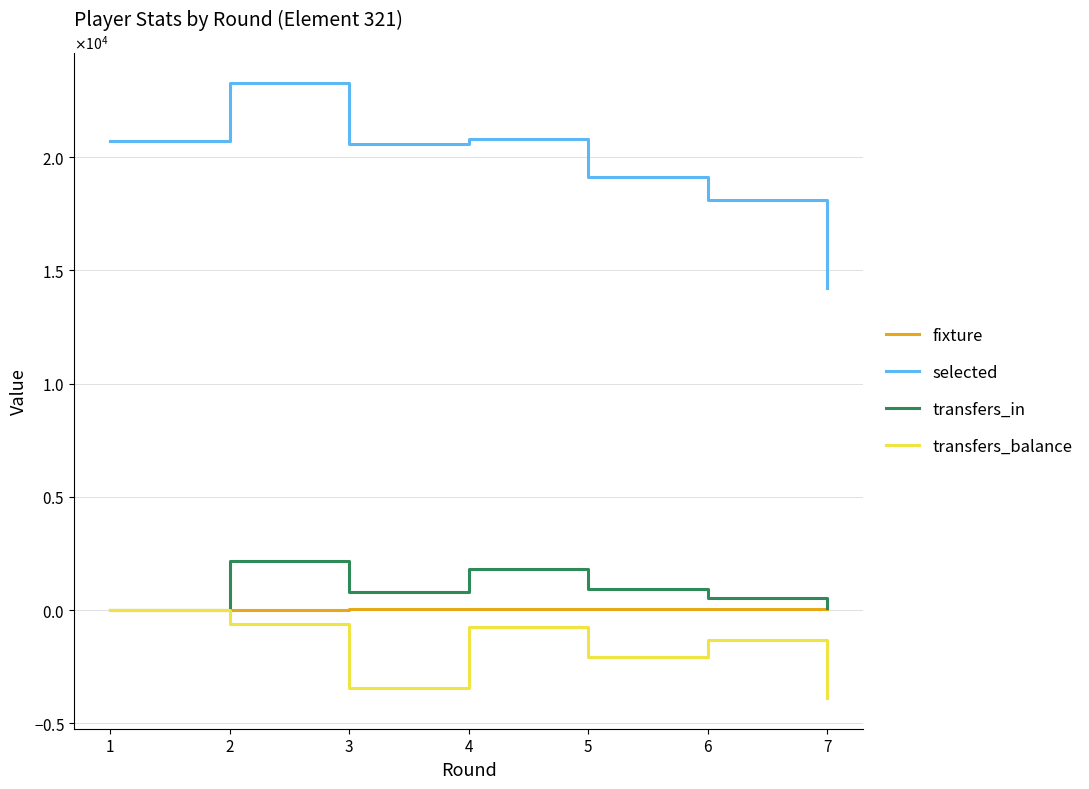

The value of fixture at 6 is 58. True or false?

True